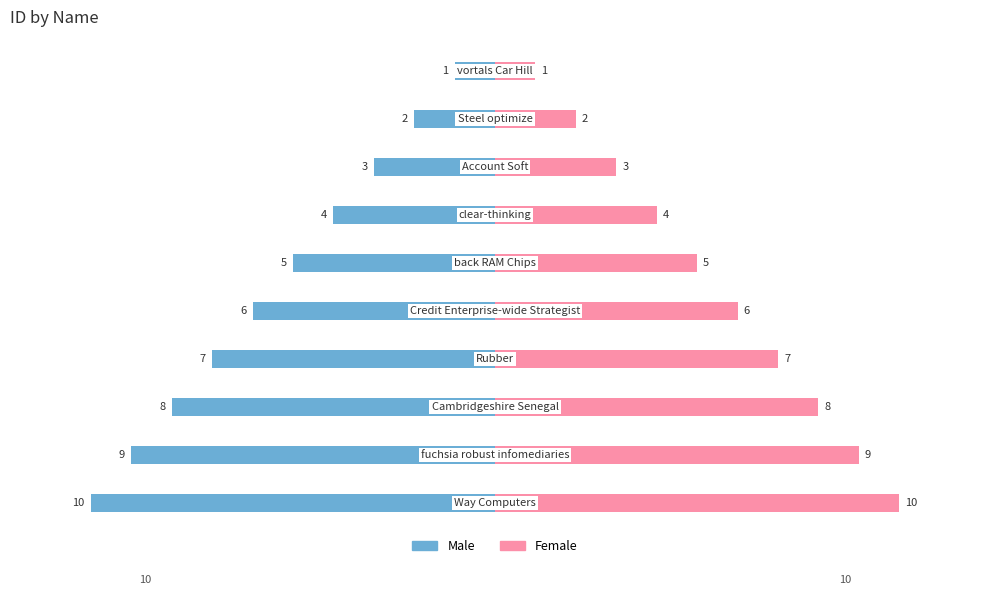

List the series in order of their overall mean, lowest first.

Male, Female